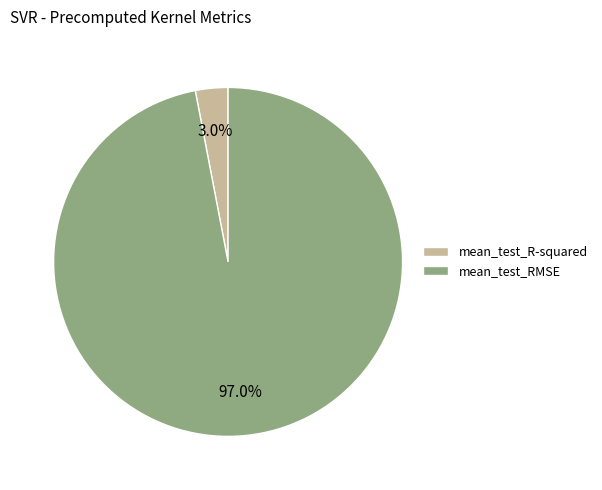

Which category has the smallest portion of the pie?

mean_test_R-squared